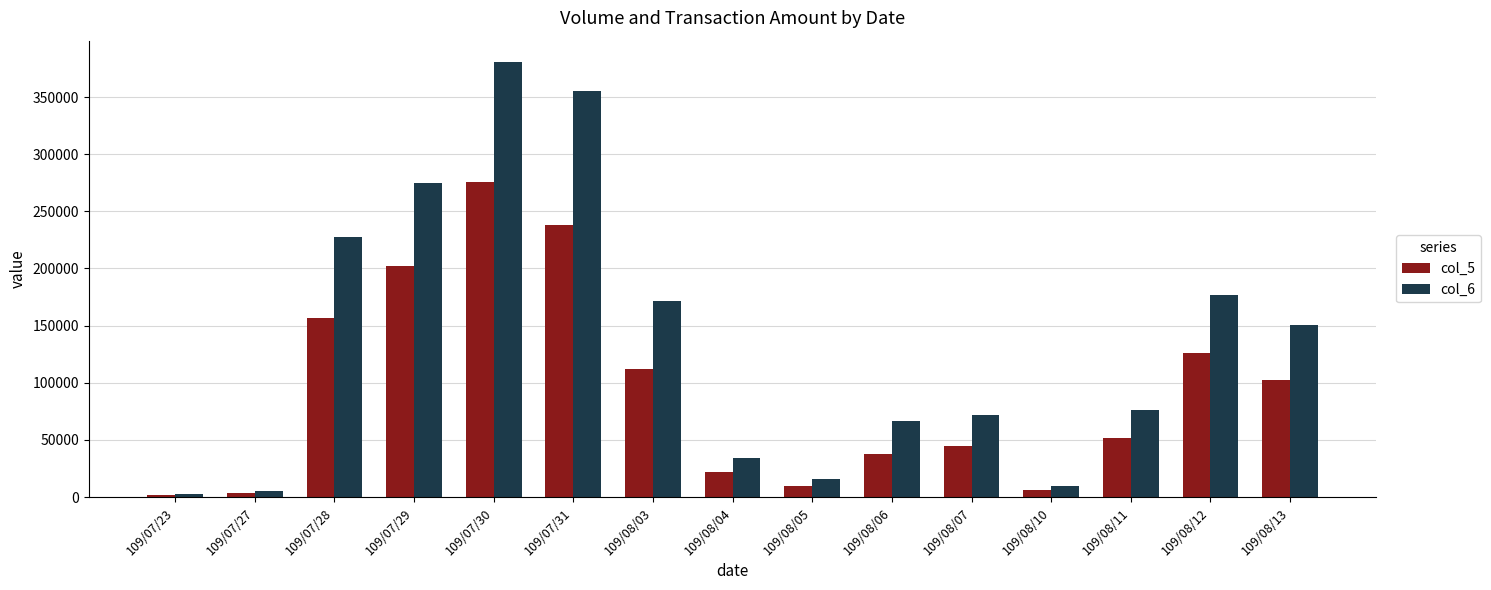

What is the difference between the maximum and minimum values in the col_6 series?

377260